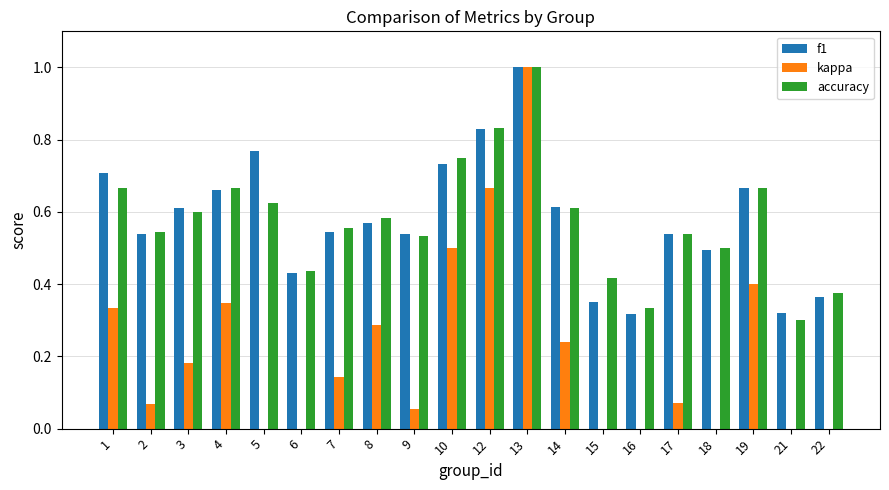

What is the total value across all series at 6?

0.8